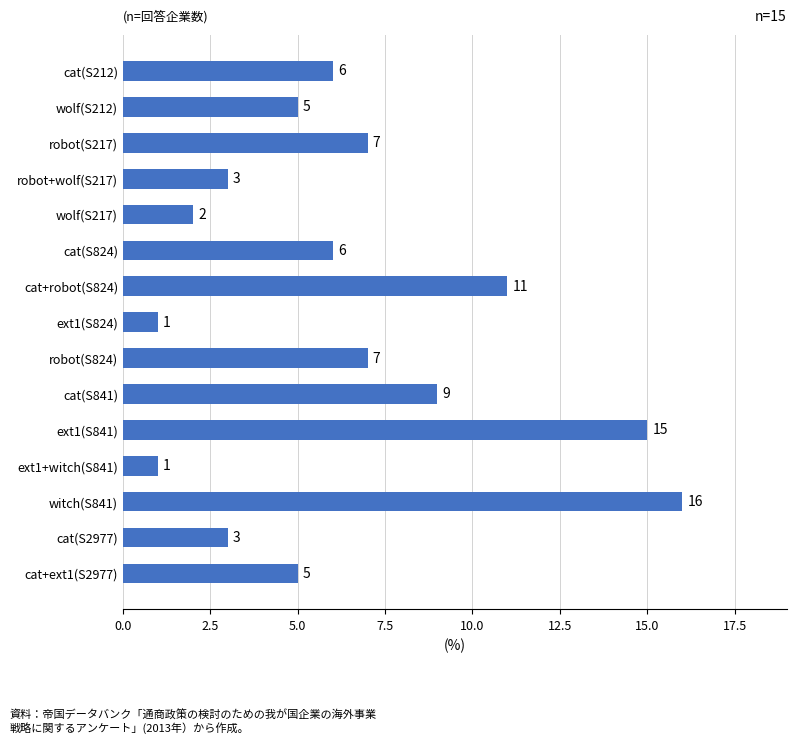

What is the ratio of the value at robot(S824) to the value at cat(S841)?

0.8